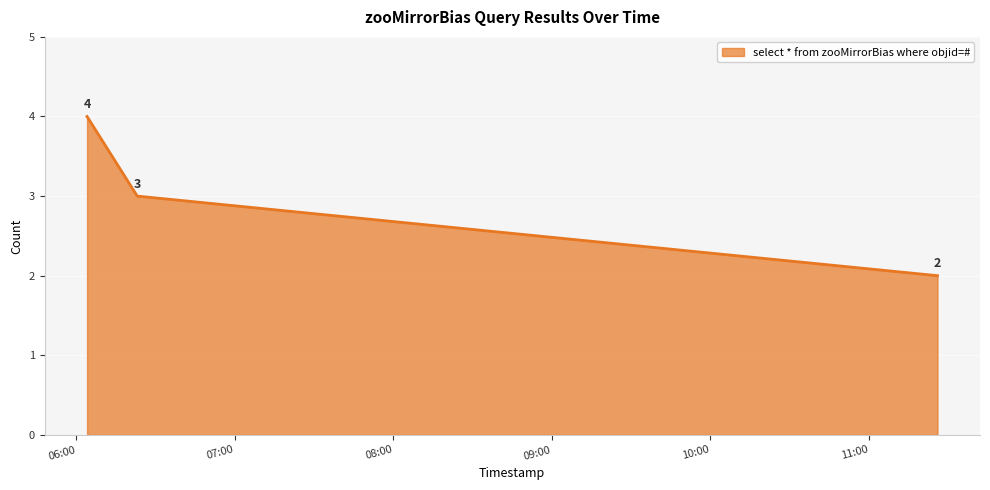

What is the sum of all values?

9